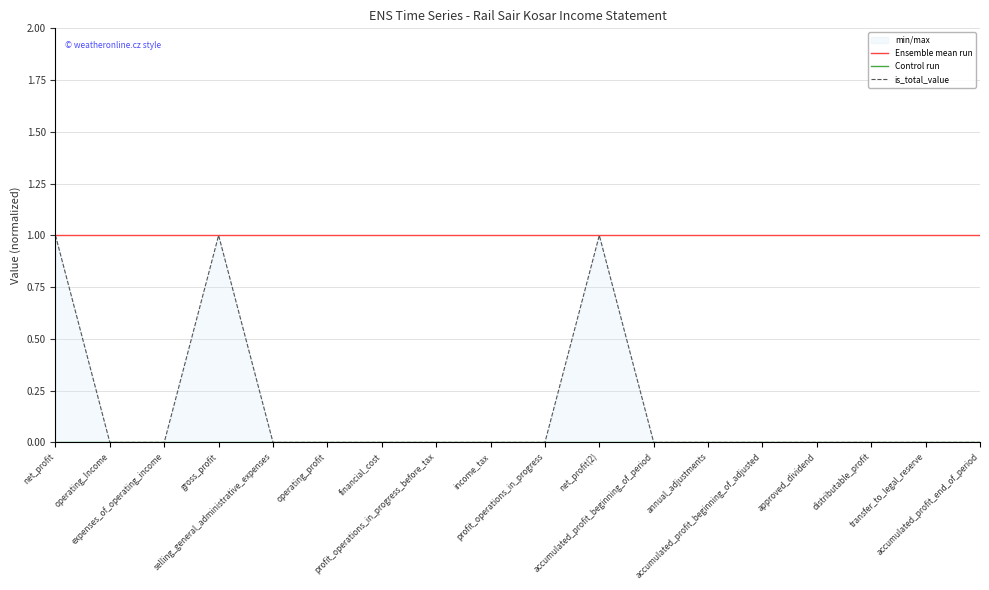

Reading left to right, transcribe all the data shown in this chart.

Ensemble mean run: net_profit=1	operating_Income=1	expenses_of_operating_income=1	gross_profit=1	selling_general_administrative_expenses=1	operating_profit=1	financial_cost=1	profit_operations_in_progress_before_tax=1	income_tax=1	profit_operations_in_progress=1	net_profit(2)=1	accumulated_profit_beginning_of_period=1	annual_adjustments=1	accumulated_profit_beginning_of_adjusted=1	approved_dividend=1	distributable_profit=1	transfer_to_legal_reserve=1	accumulated_profit_end_of_period=1
Control run: net_profit=0	operating_Income=0	expenses_of_operating_income=0	gross_profit=0	selling_general_administrative_expenses=0	operating_profit=0	financial_cost=0	profit_operations_in_progress_before_tax=0	income_tax=0	profit_operations_in_progress=0	net_profit(2)=0	accumulated_profit_beginning_of_period=0	annual_adjustments=0	accumulated_profit_beginning_of_adjusted=0	approved_dividend=0	distributable_profit=0	transfer_to_legal_reserve=0	accumulated_profit_end_of_period=0
is_total_value: net_profit=1	operating_Income=0	expenses_of_operating_income=0	gross_profit=1	selling_general_administrative_expenses=0	operating_profit=0	financial_cost=0	profit_operations_in_progress_before_tax=0	income_tax=0	profit_operations_in_progress=0	net_profit(2)=1	accumulated_profit_beginning_of_period=0	annual_adjustments=0	accumulated_profit_beginning_of_adjusted=0	approved_dividend=0	distributable_profit=0	transfer_to_legal_reserve=0	accumulated_profit_end_of_period=0